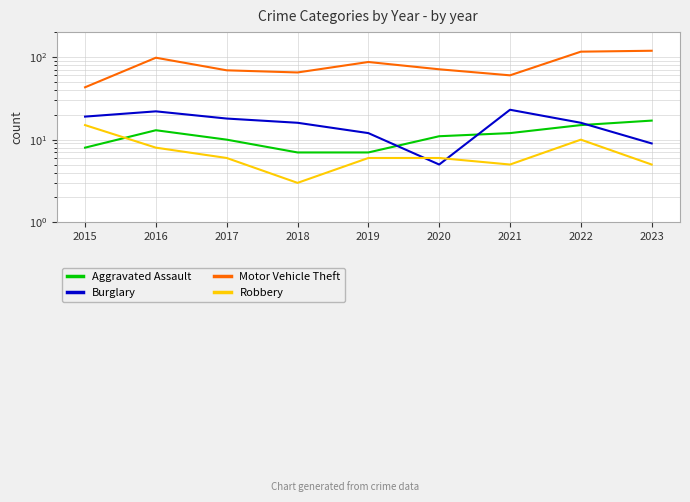

At which label does Robbery reach its peak?

2015